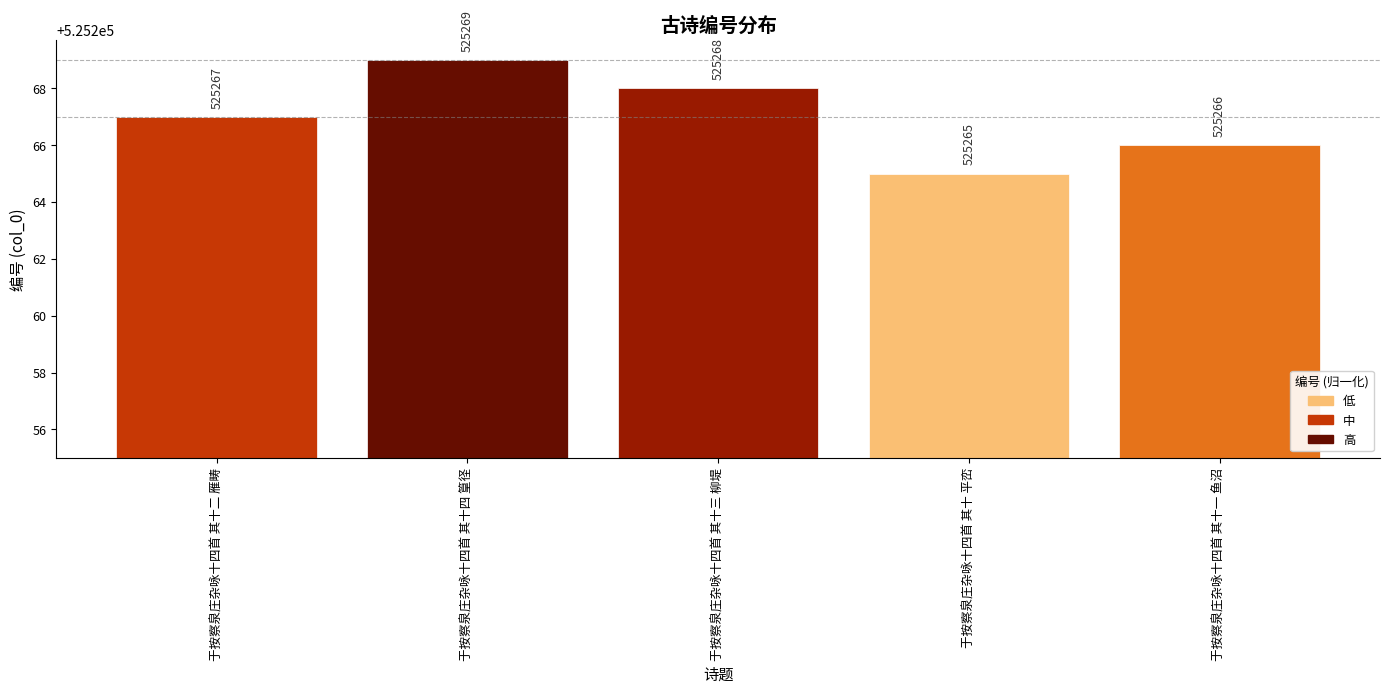

Which label corresponds to the largest value in the chart?

于按察泉庄杂咏十四首 其十四 篁径